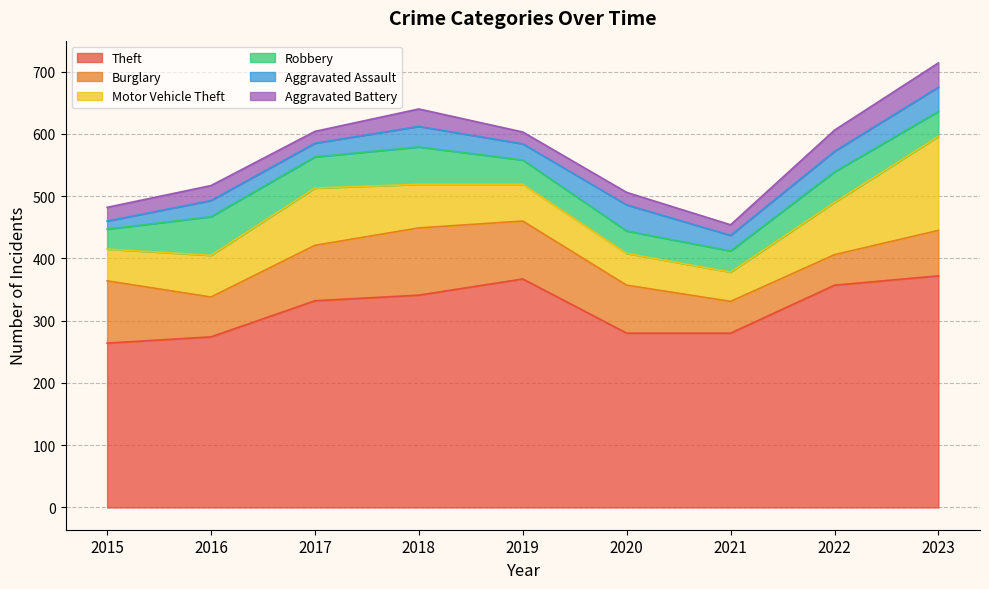

What is the lowest value of the Burglary series?

49